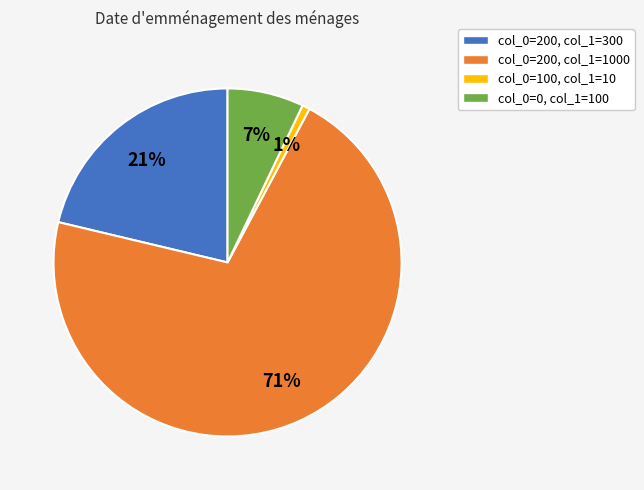

To the nearest percent, what is the difference between the largest and smallest slice percentages?

70%